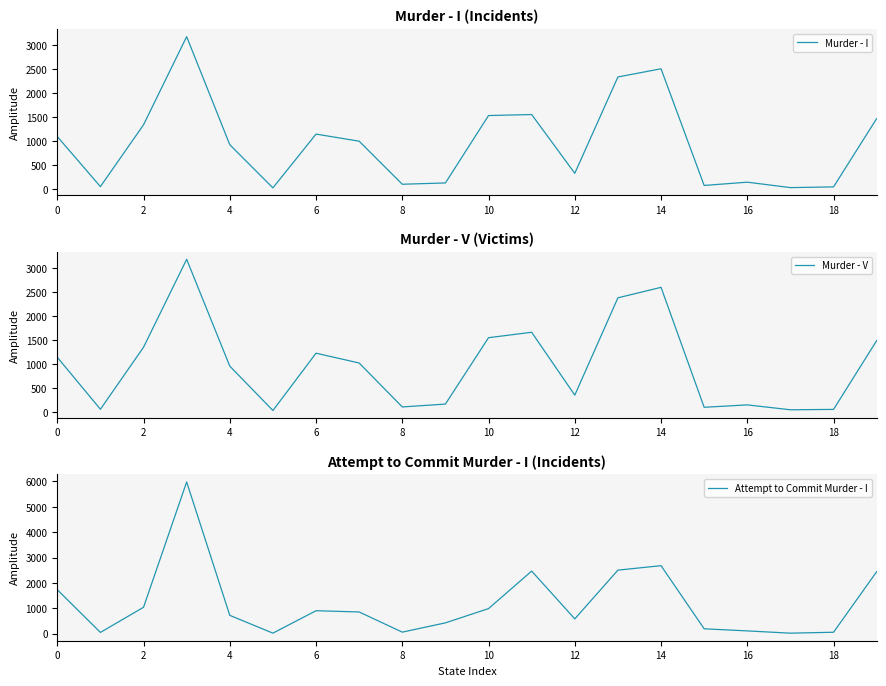

The value of Murder - I at 12 is 490. True or false?

False